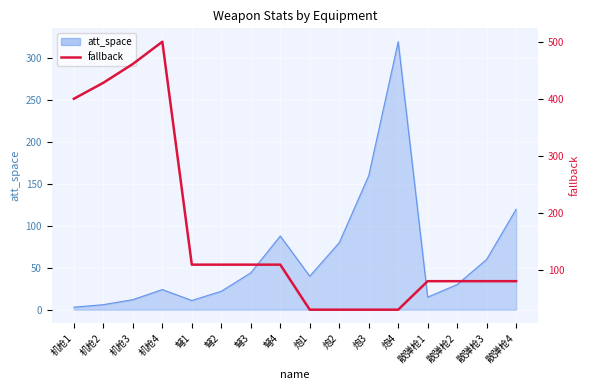

Count the number of categories in the chart.

16